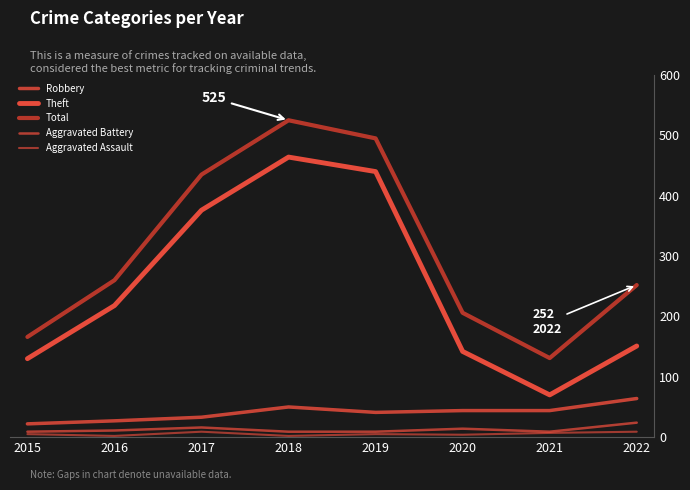

How many series are shown in this chart?

5